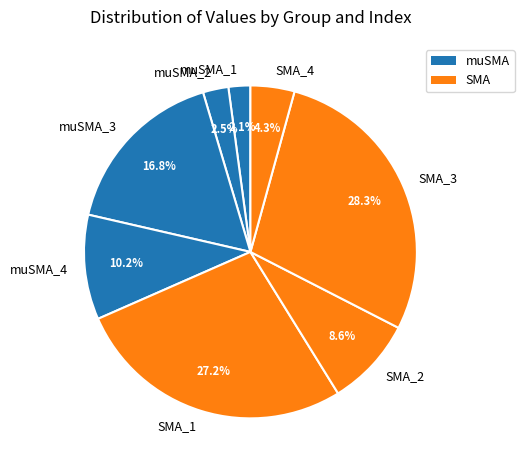

To the nearest percent, what portion does SMA_3 represent?

28%